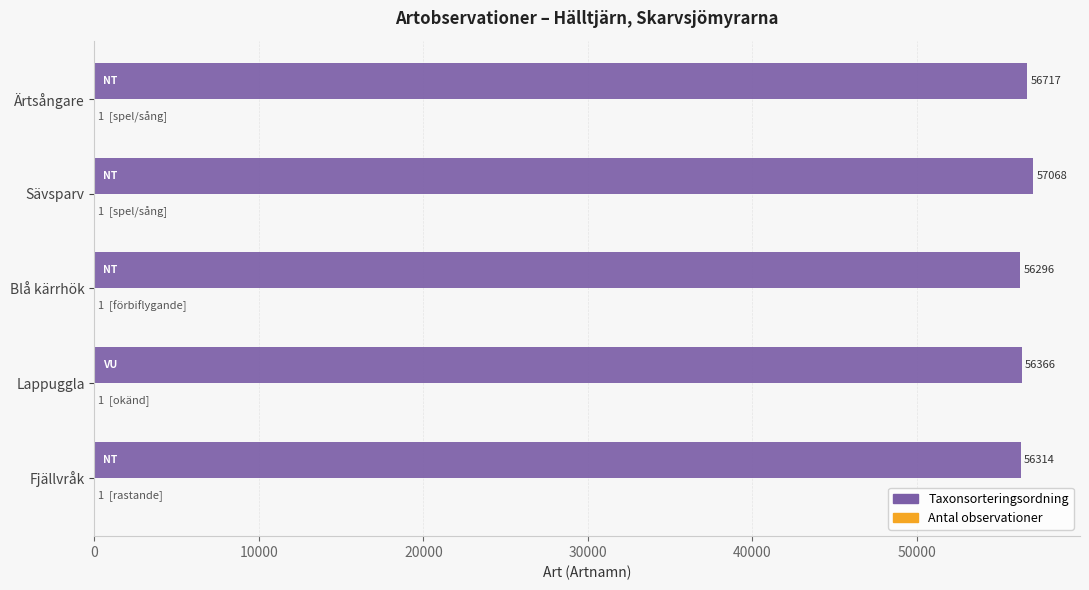

At which category is the sum across all series the highest?

Sävsparv